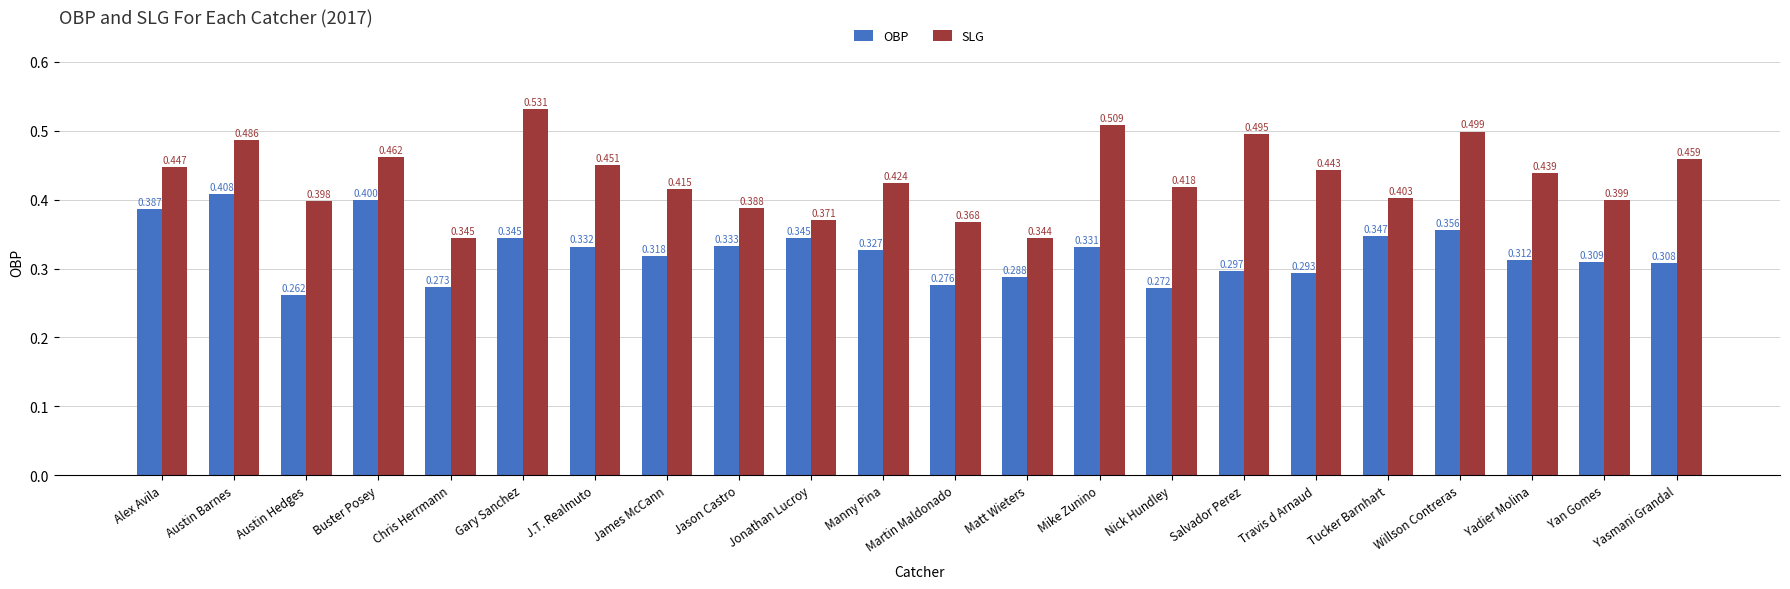

How many SLG values are between 0 and 1?

22